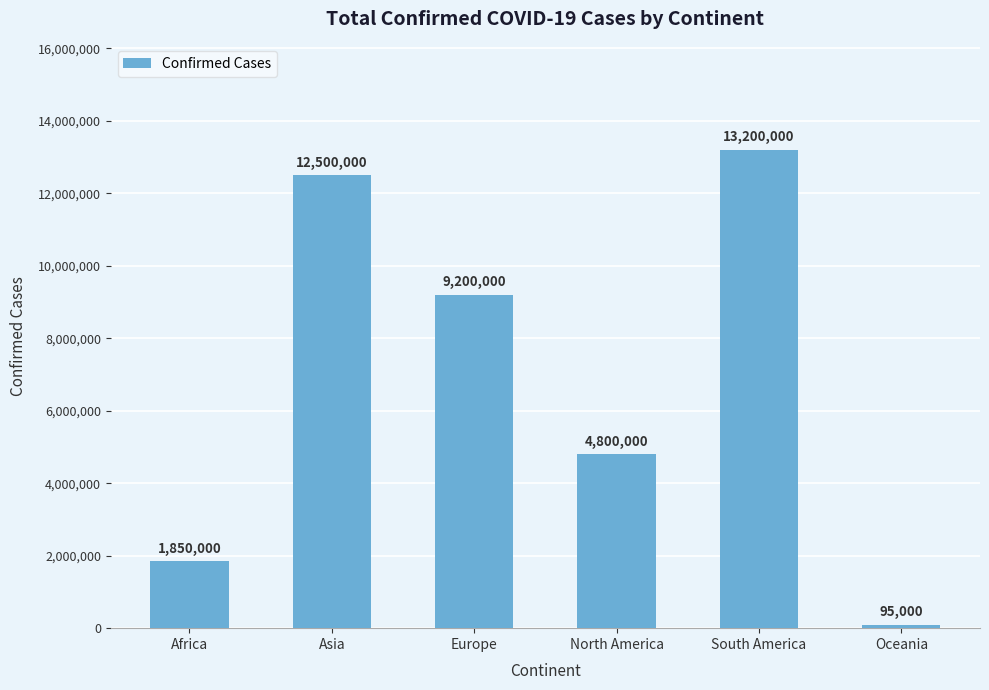

Where does the data first go above 9200000?

Asia